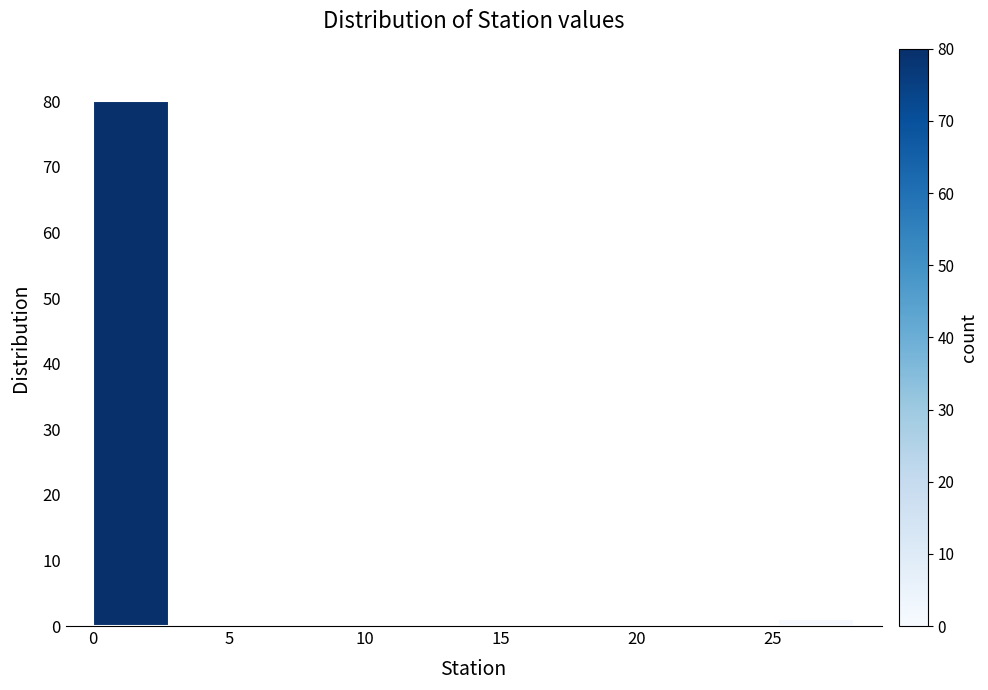

Over which range of the x-axis is the bar tallest?

0.0 to 2.8